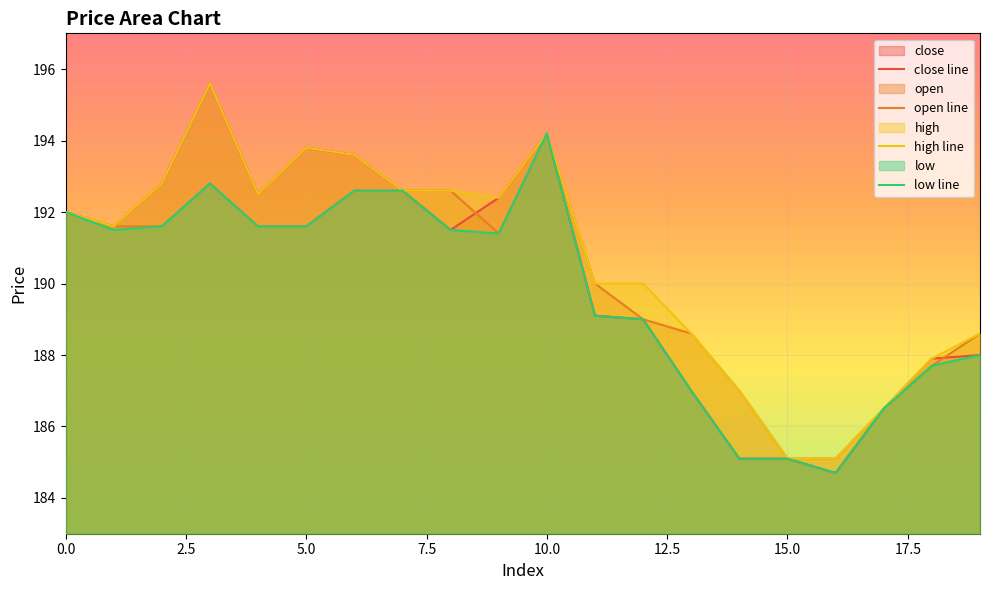

At how many categories does at least one series exceed 192?

9